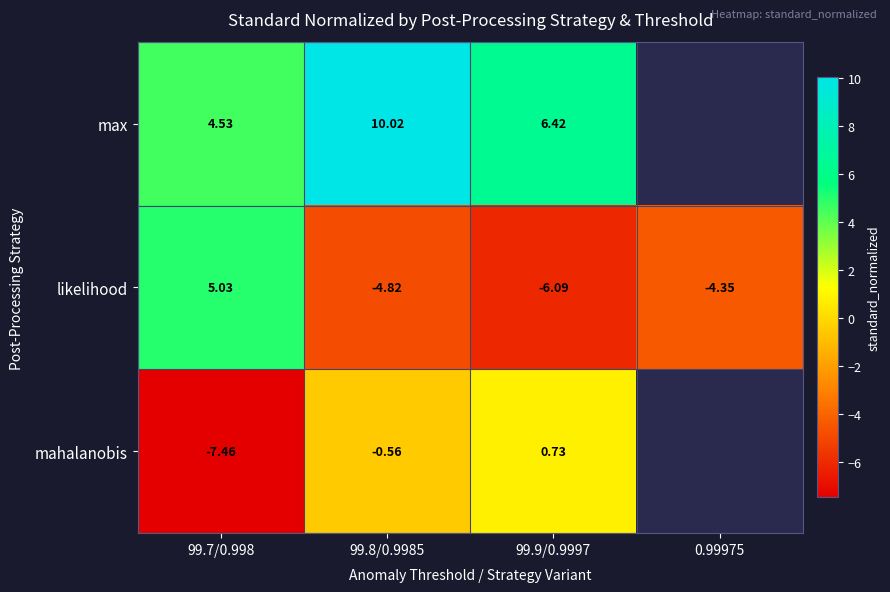

What is the greatest value displayed?

10.0